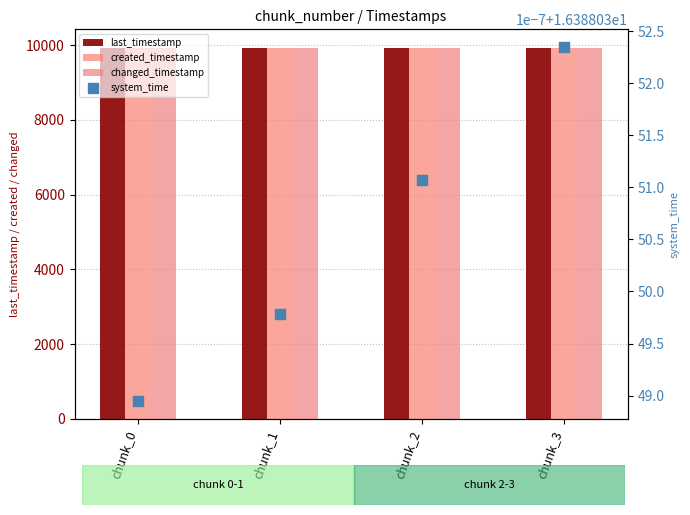

At which category is the sum across all series the highest?

chunk_3